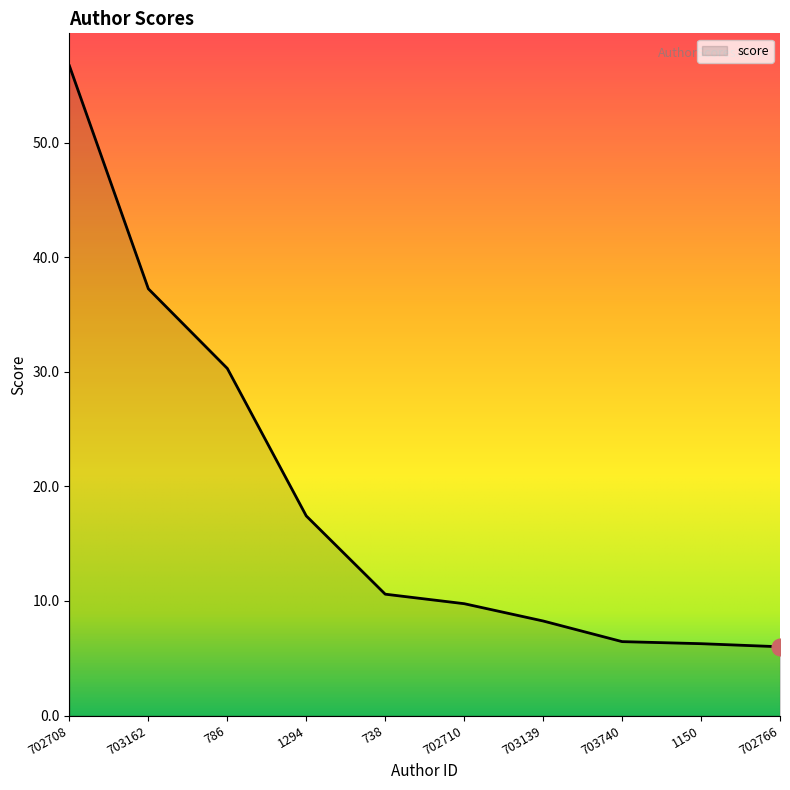

What is the approximate value at 703740?

6.5